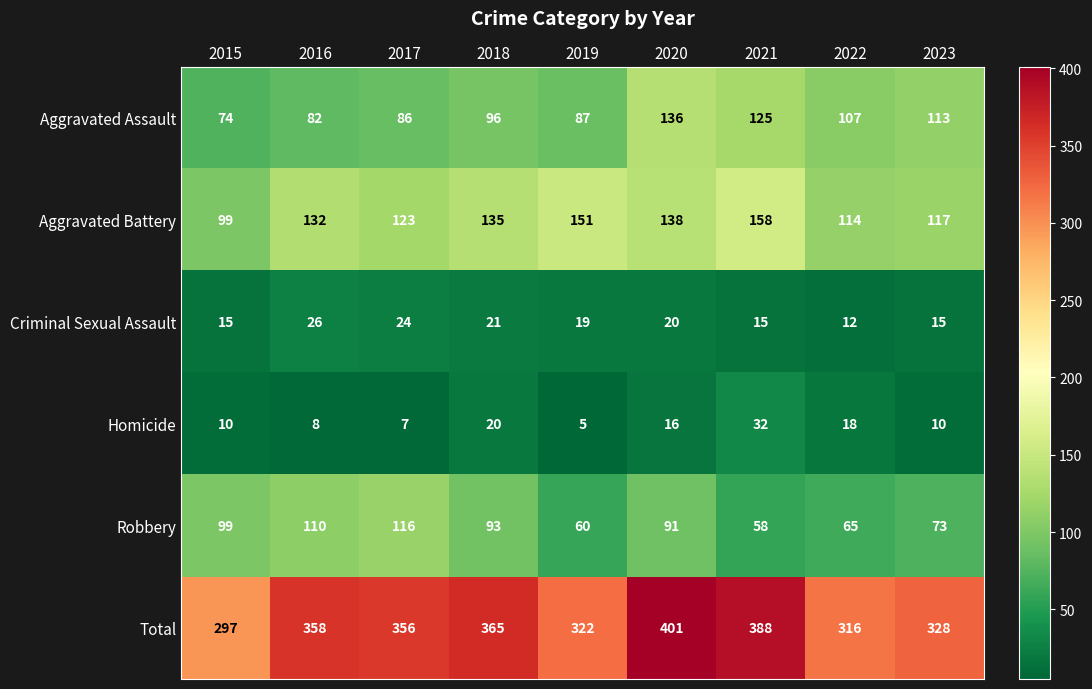

At which label is Homicide closest to 18?

2022